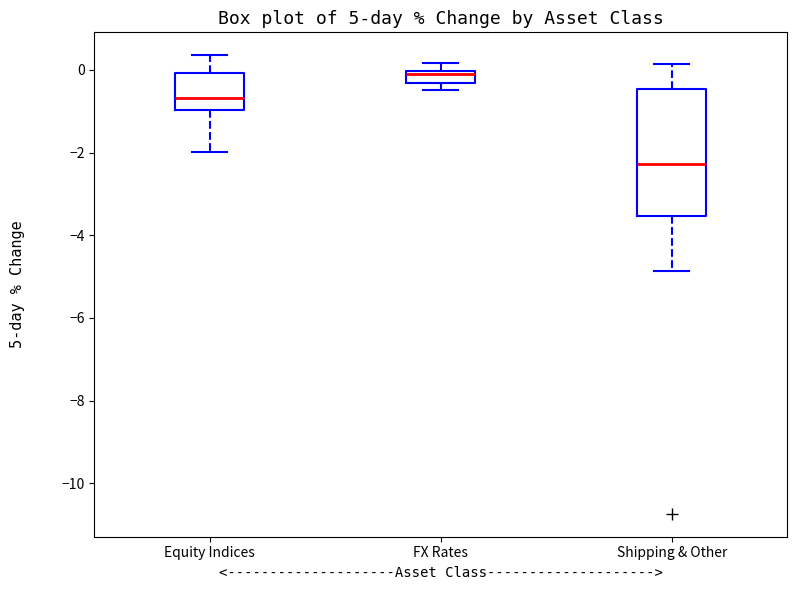

Which box's median line is the lowest?

Shipping & Other